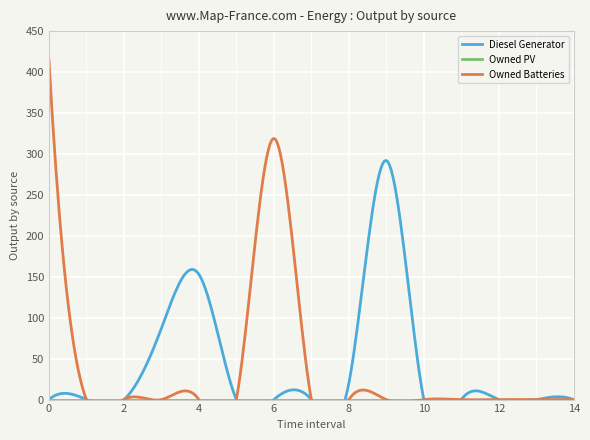

What is the difference between the second highest and minimum values in the Diesel Generator series?

153